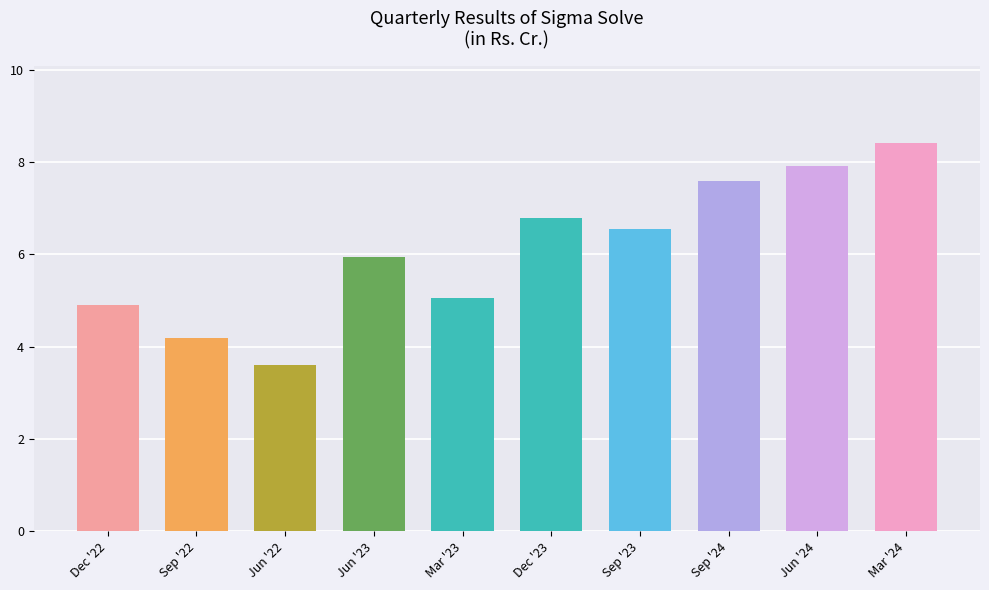

The chart shows a value of 11.4 at Dec '23. True or false?

False